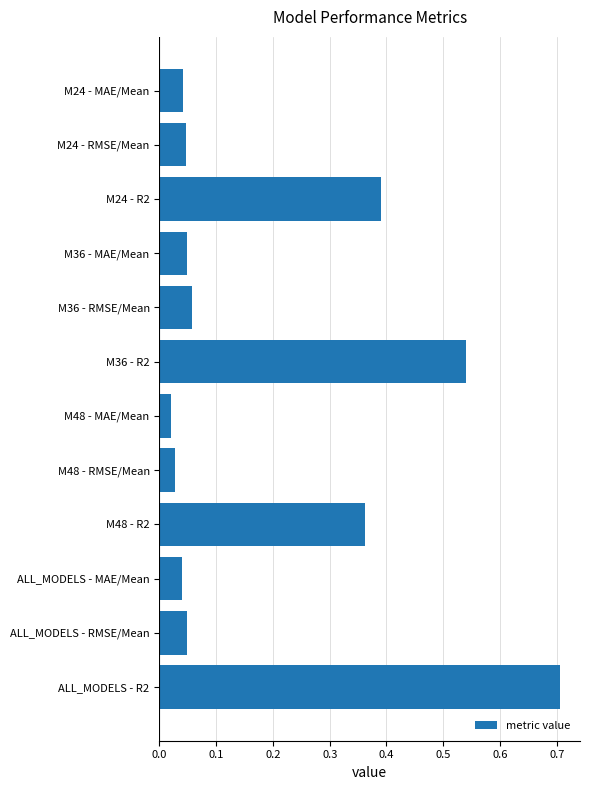

What is the average value?

0.2